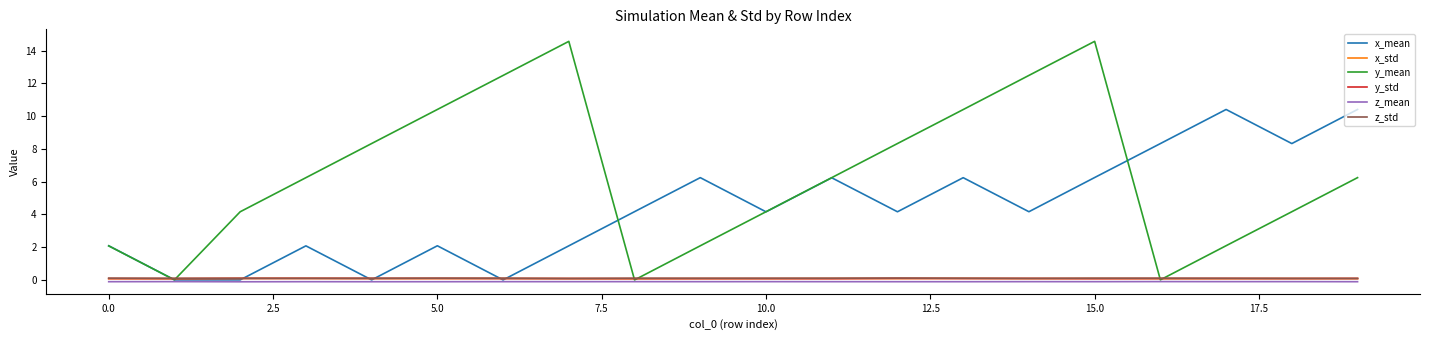

True or false: x_std and z_mean cross at least once.

False